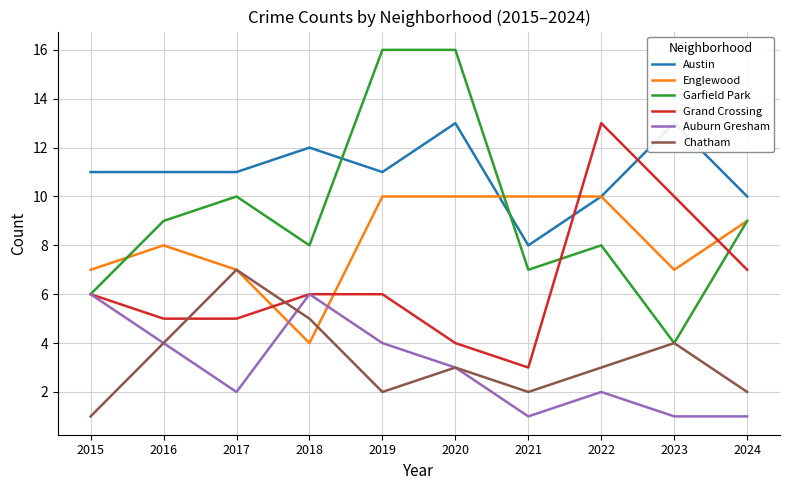

What is the approximate value of Austin at 2017?

11